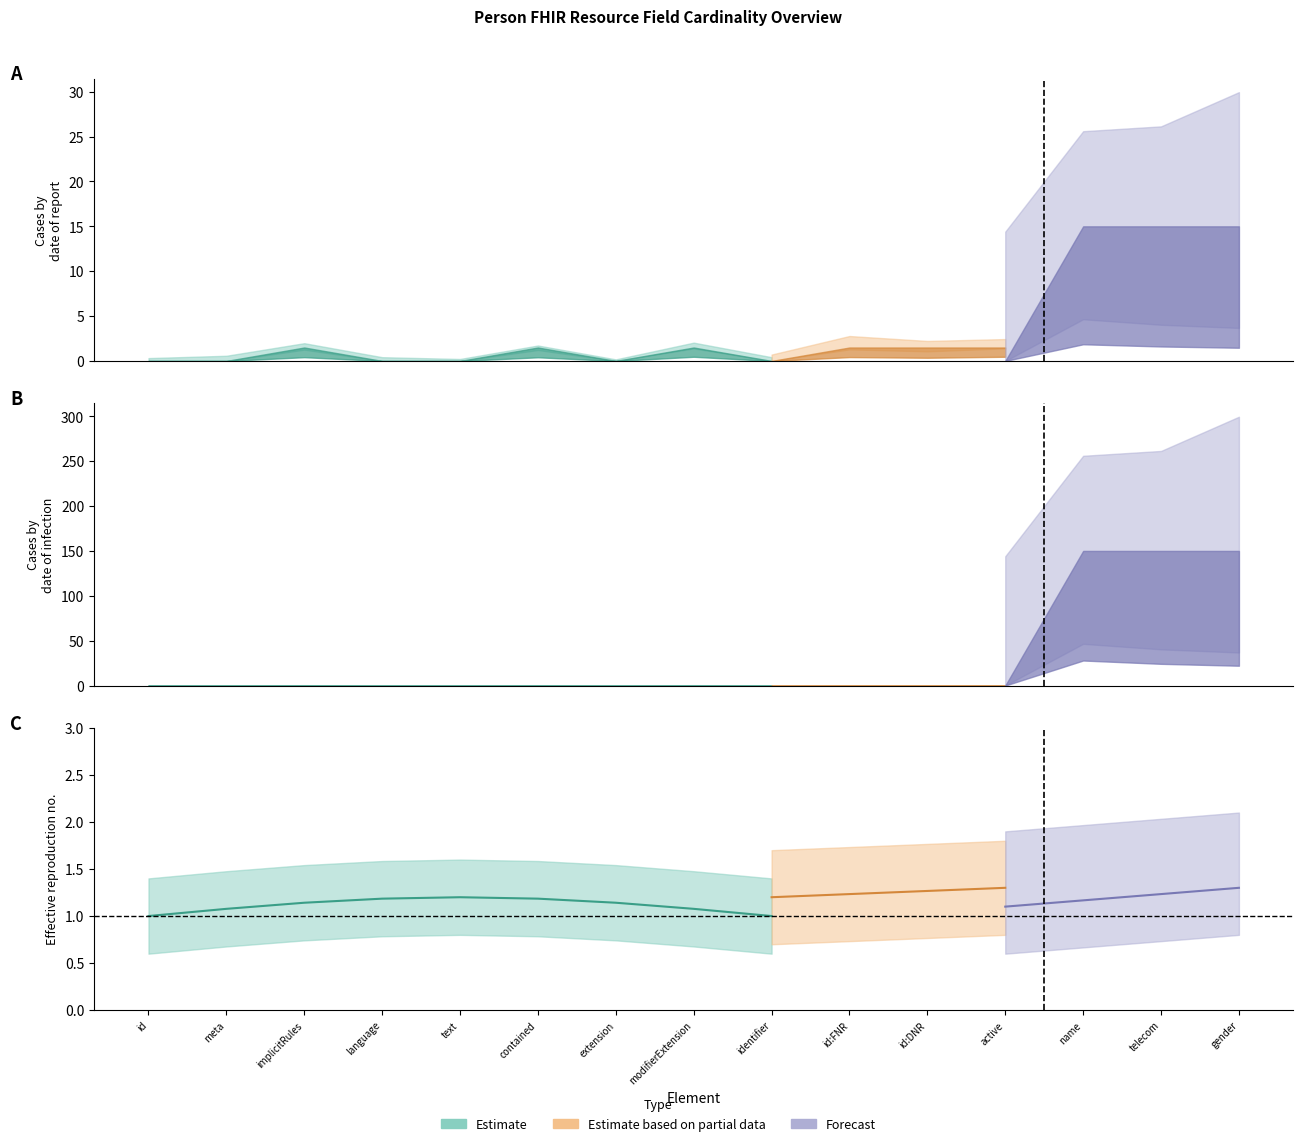

The Estimate series shows 0 at Person.id. True or false?

True